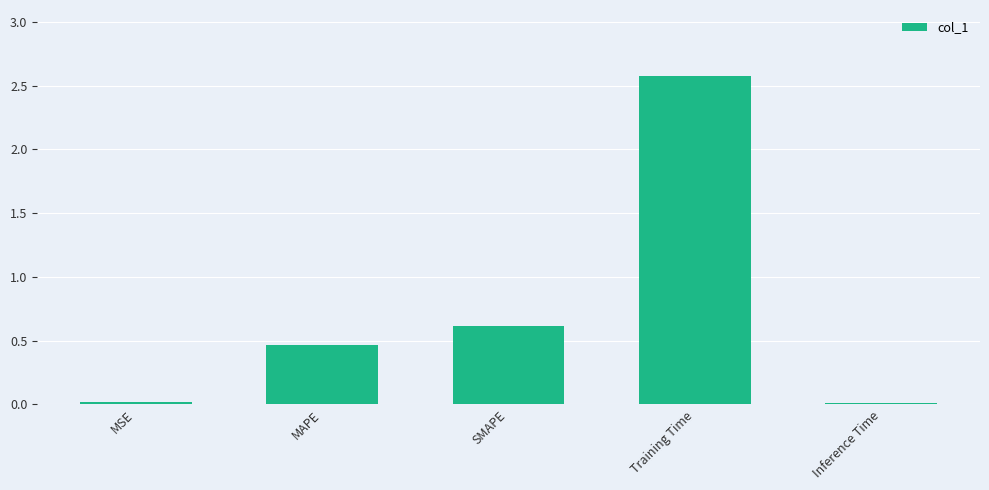

What is the average value?

0.7